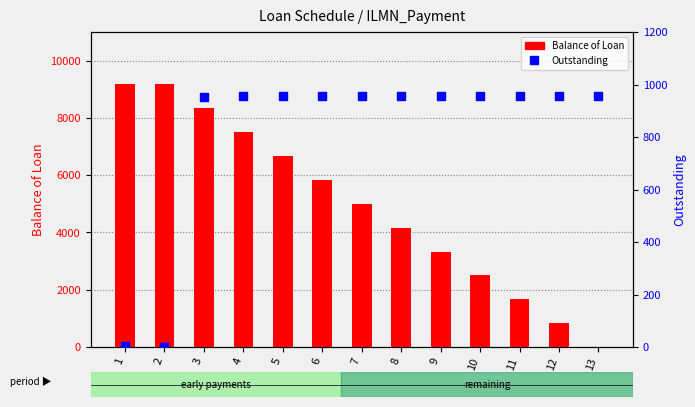

What are all the series names shown in the legend?

Balance of Loan, Outstanding